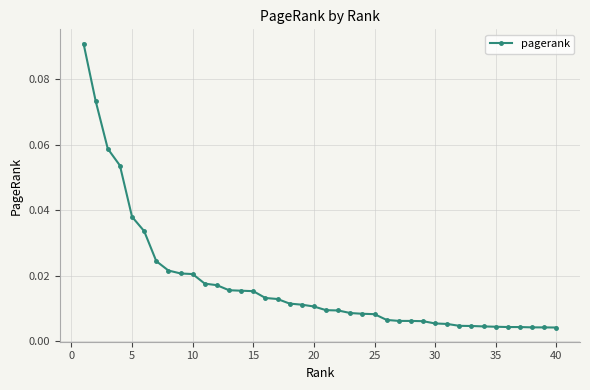

Does the chart display data point markers on the line(s)?

Yes